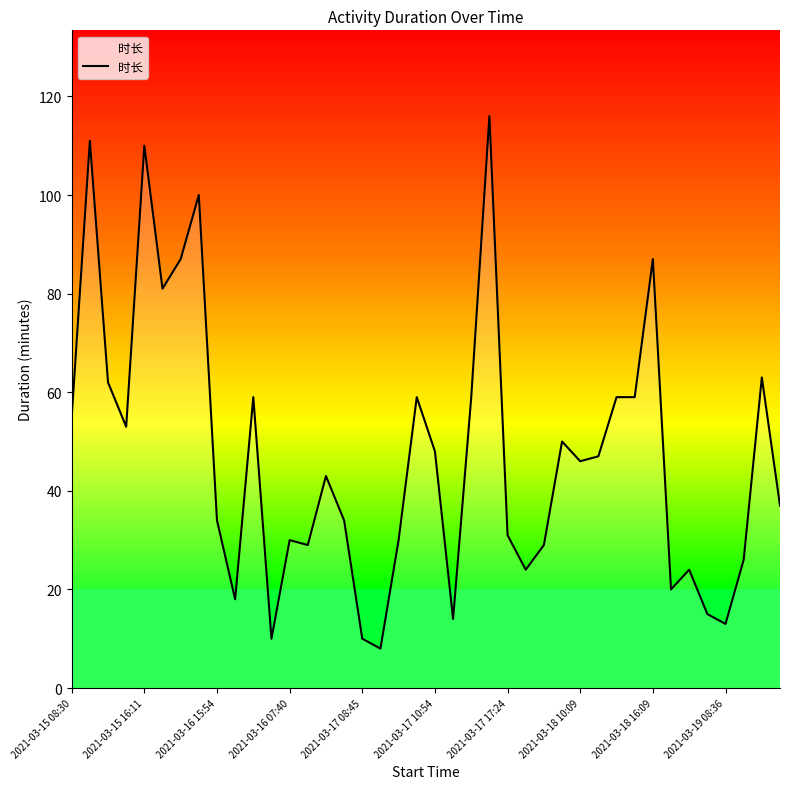

At which label does the data first exceed 46?

2021-03-15 08:30